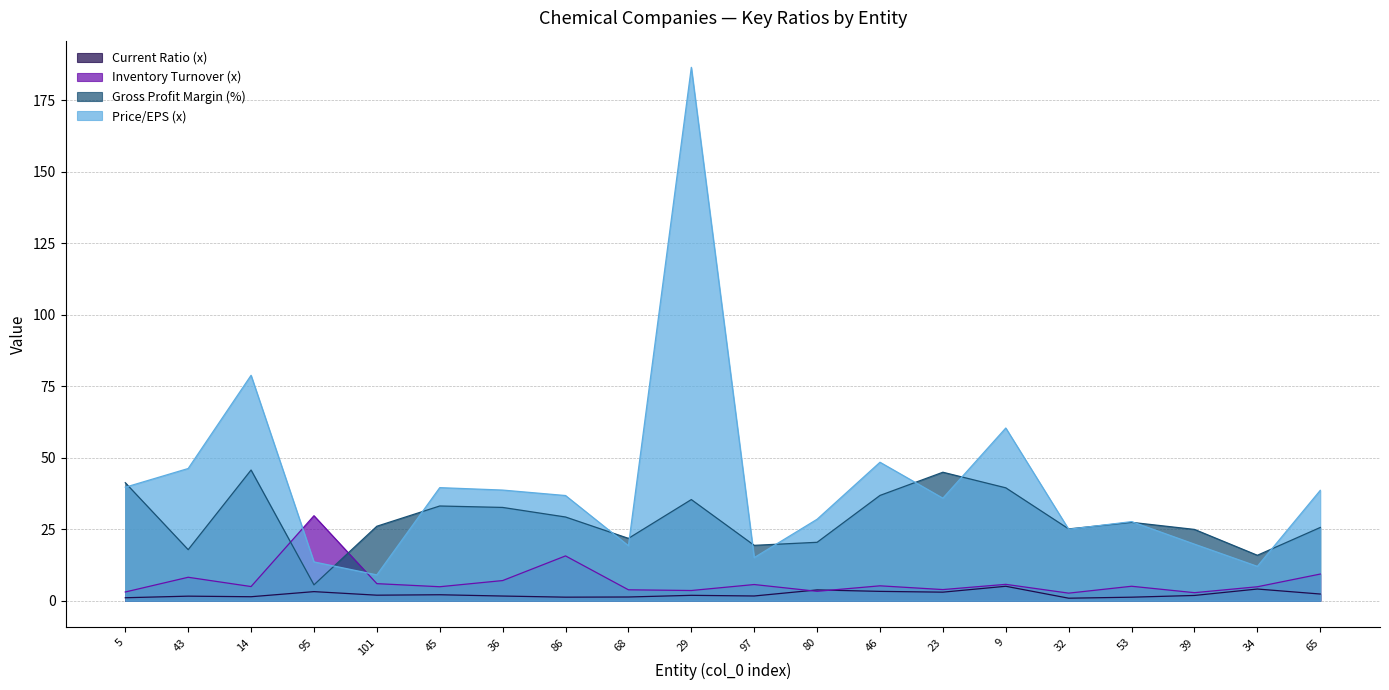

Count the number of categories in the chart.

20